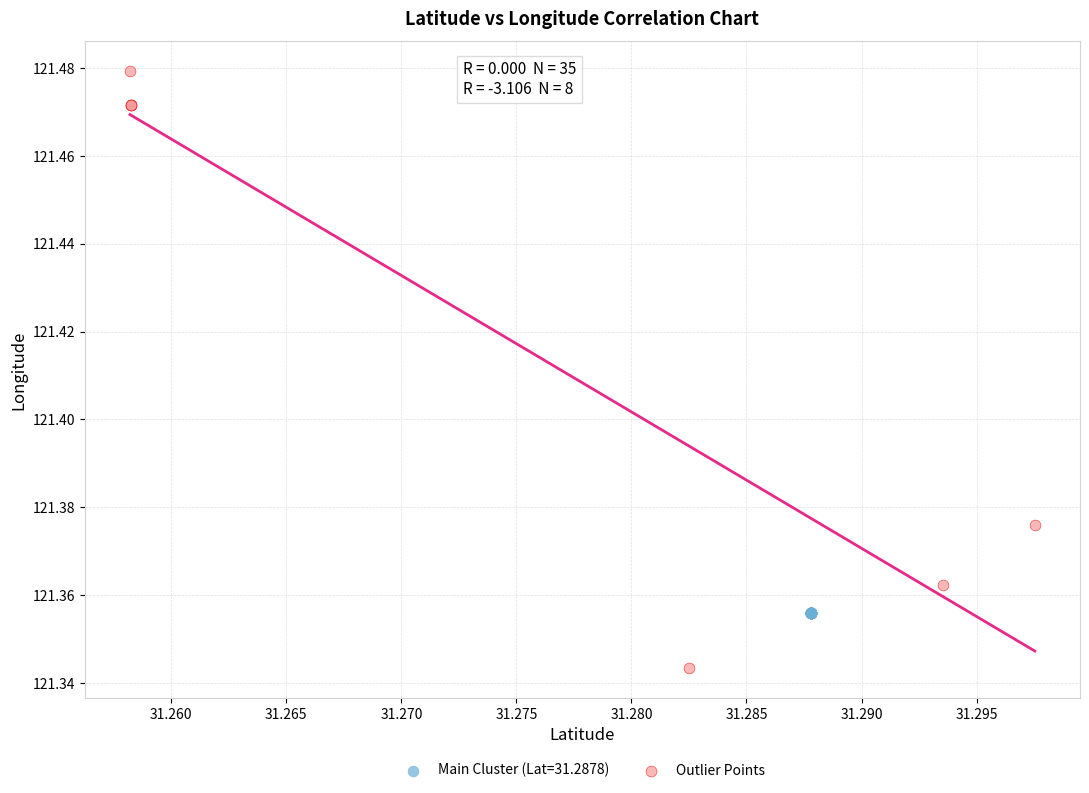

Which series reaches the minimum Y coordinate?

Outlier Points